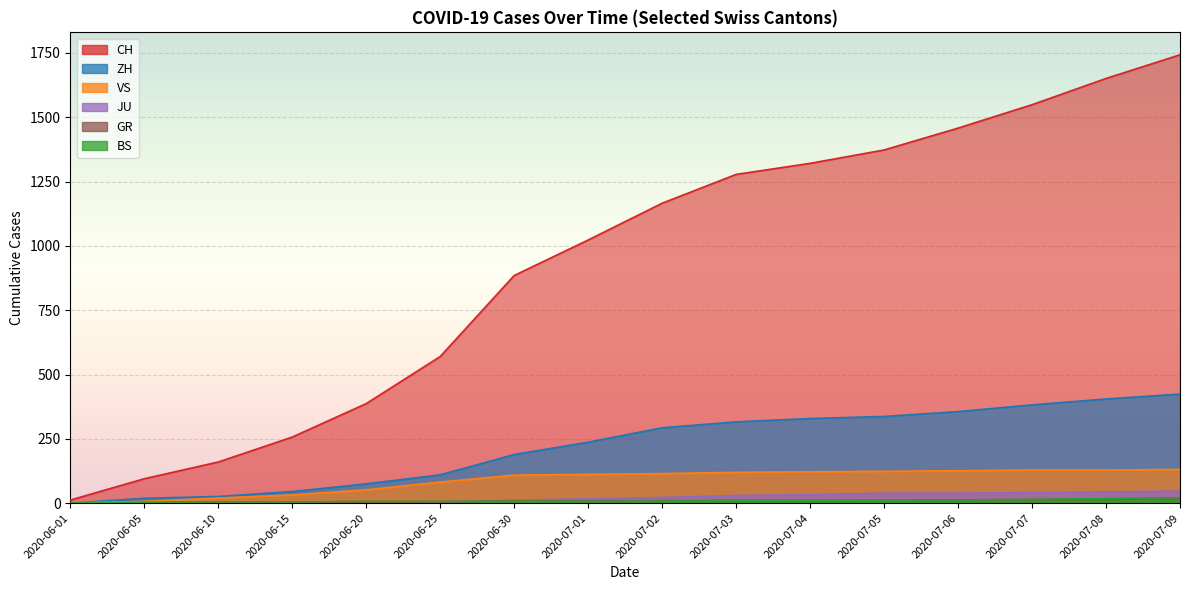

At which label does CH reach its peak?

2020-07-09